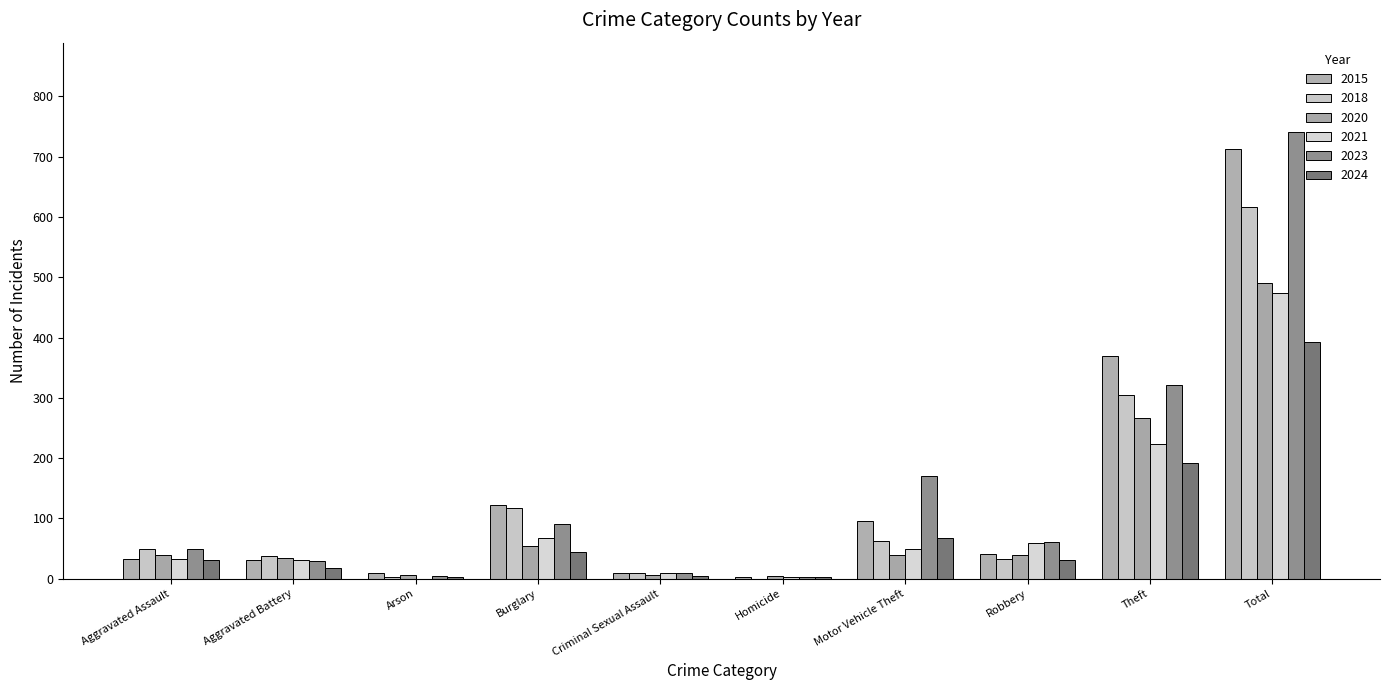

What are all the series names shown in the legend?

2015, 2018, 2020, 2021, 2023, 2024